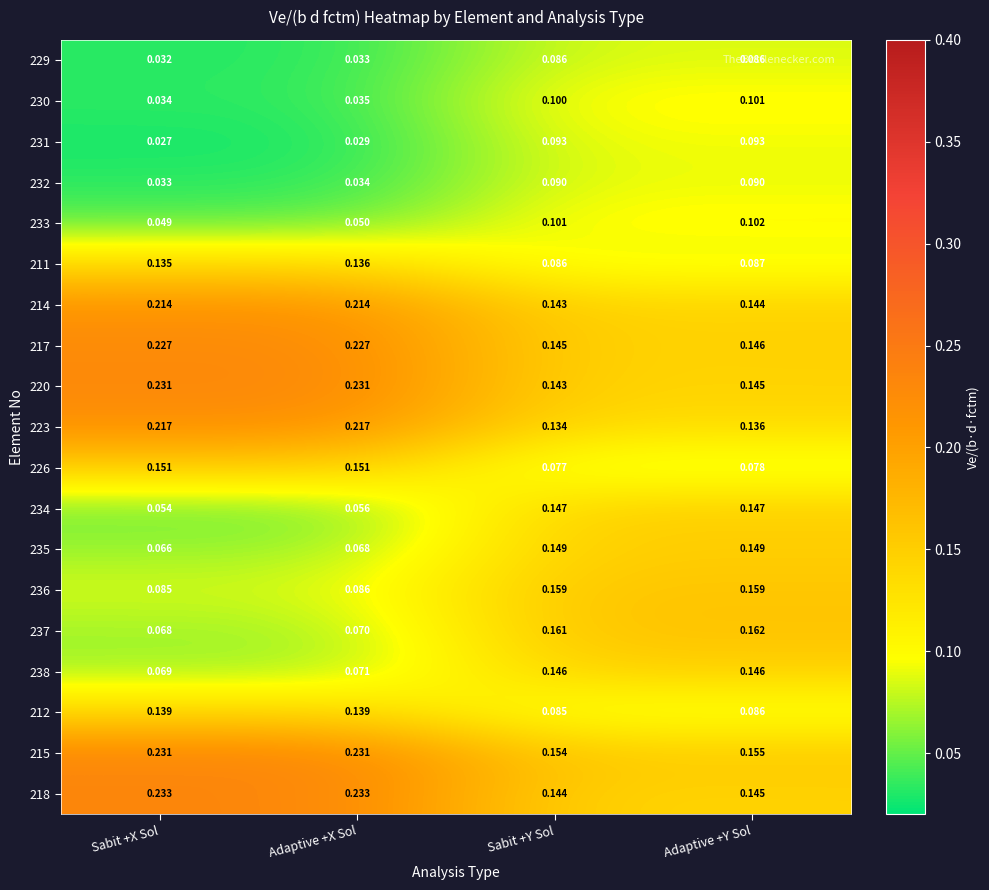

Is the value of 218 at Adaptive +X Sol greater than the value of 220 at Adaptive +Y Sol?

Yes